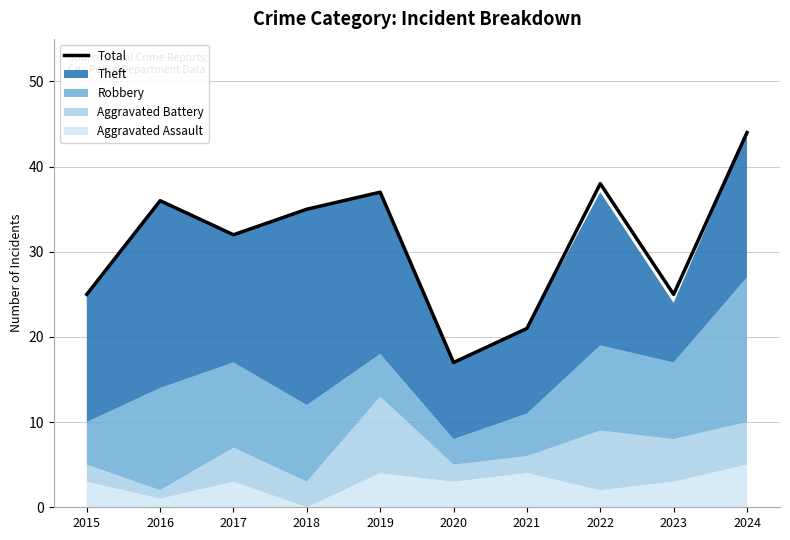

The chart shows a value of 8 at 2016. True or false?

False